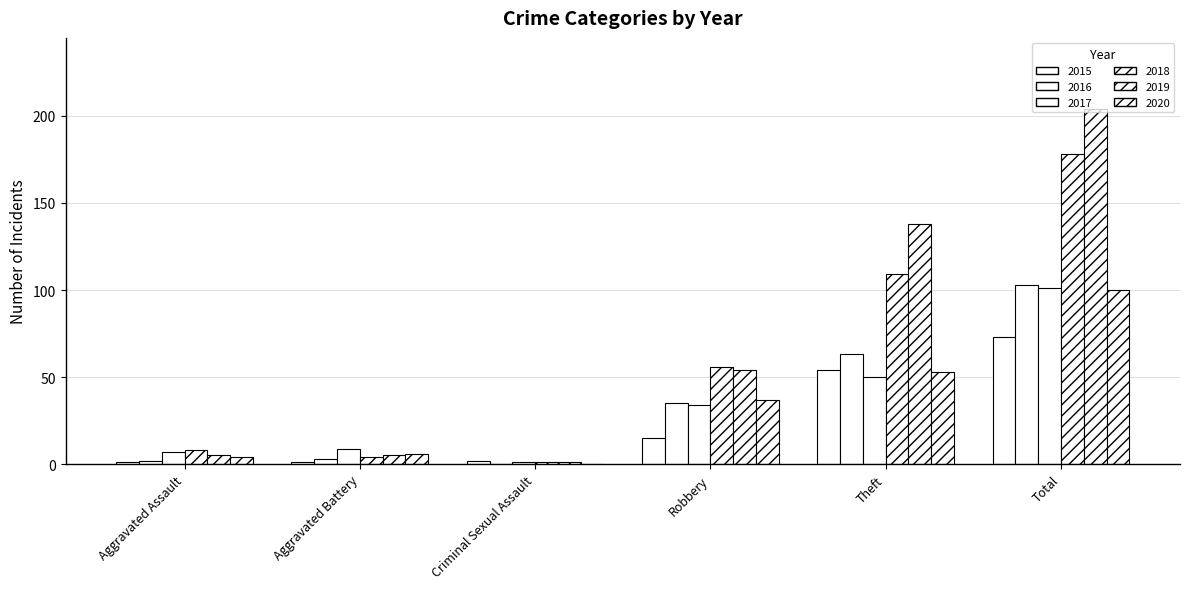

Does the chart contain stacked bars?

No